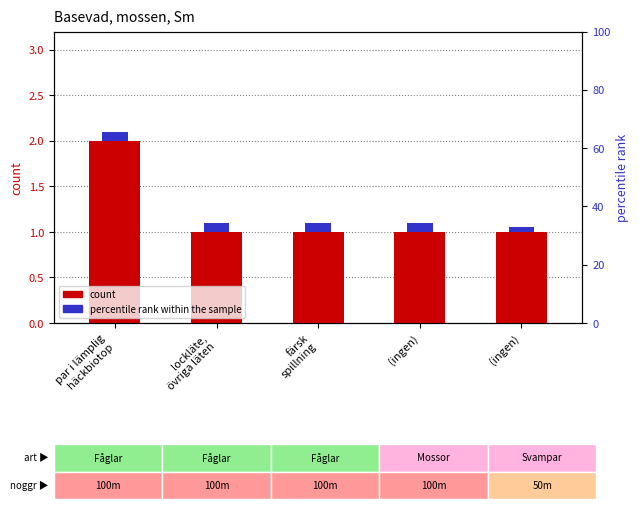

What is the label of the 2nd bar from the right?

(ingen)